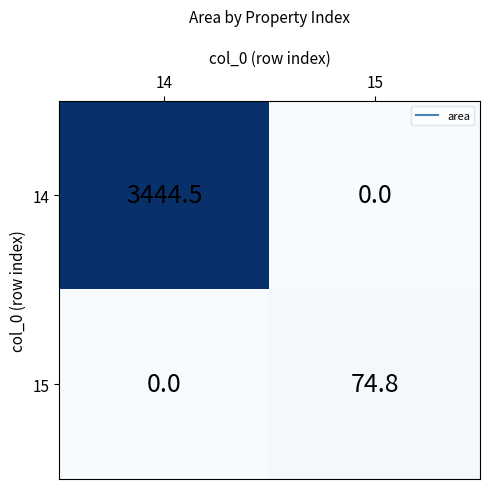

What is the spread (max minus min) of values at 15?

74.8